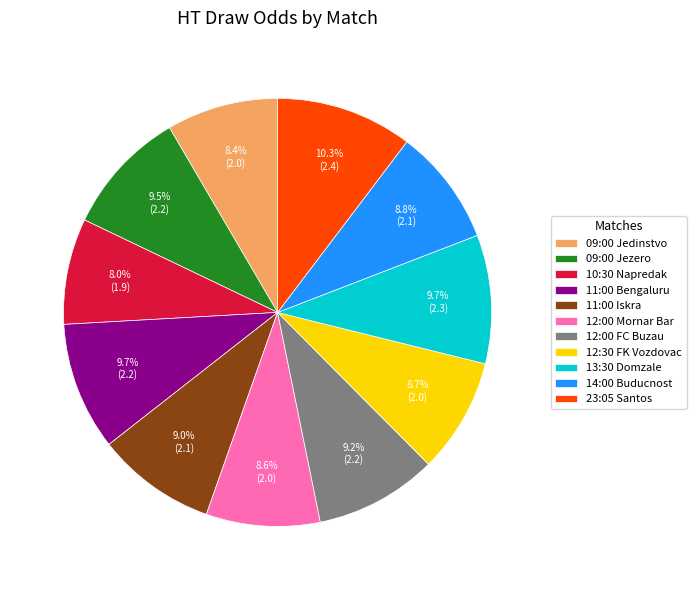

What is the total percentage of 13:30 Domzale and 12:30 FK Vozdovac?

18.4%